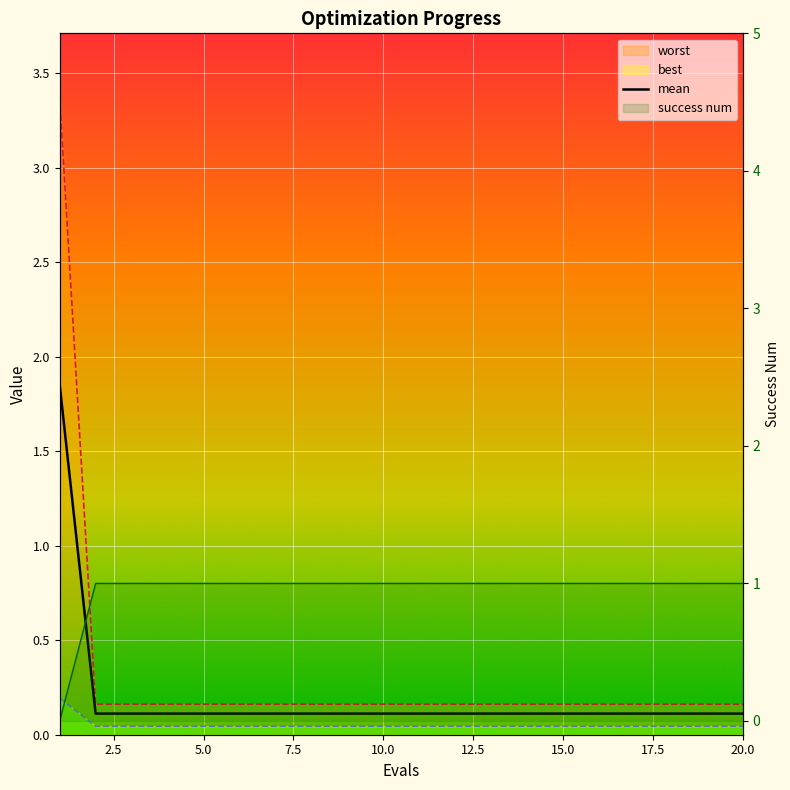

Reading left to right, extract all data points from this chart.

mean: 1.9	0.1	0.1	0.1	0.1	0.1	0.1	0.1	0.1	0.1	0.1	0.1	0.1	0.1	0.1	0.1	0.1	0.1	0.1	0.1
best: 0.2	0.0	0.0	0.0	0.0	0.0	0.0	0.0	0.0	0.0	0.0	0.0	0.0	0.0	0.0	0.0	0.0	0.0	0.0	0.0
worst: 3.4	0.2	0.2	0.2	0.2	0.2	0.2	0.2	0.2	0.2	0.2	0.2	0.2	0.2	0.2	0.2	0.2	0.2	0.2	0.2
success num: 0.0	1.0	1.0	1.0	1.0	1.0	1.0	1.0	1.0	1.0	1.0	1.0	1.0	1.0	1.0	1.0	1.0	1.0	1.0	1.0